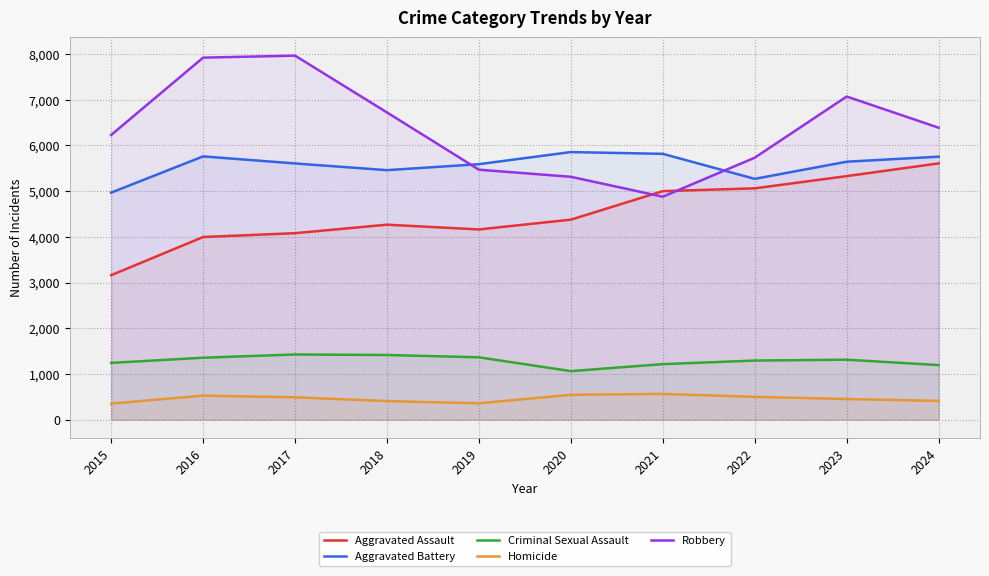

True or false: Robbery has more than 0 points higher than both neighbors.

True